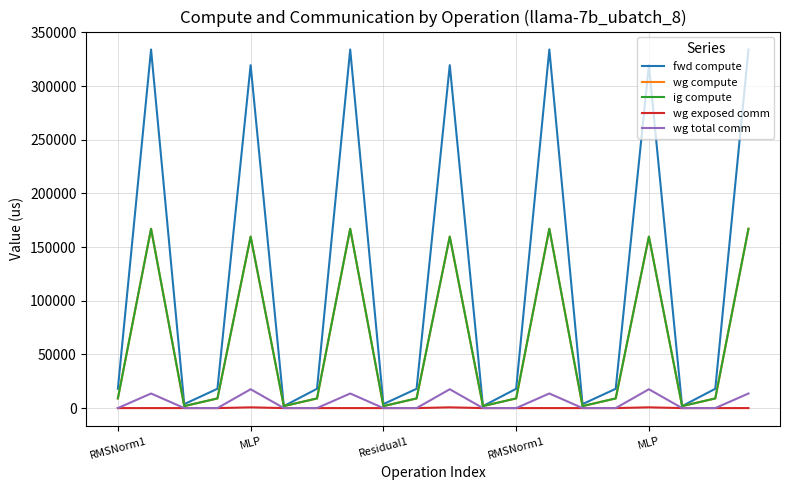

True or false: wg compute and fwd compute intersect in this chart.

False